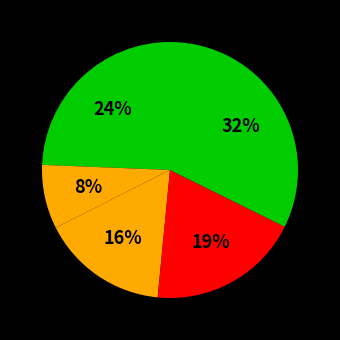

How many slices are in this pie chart?

5